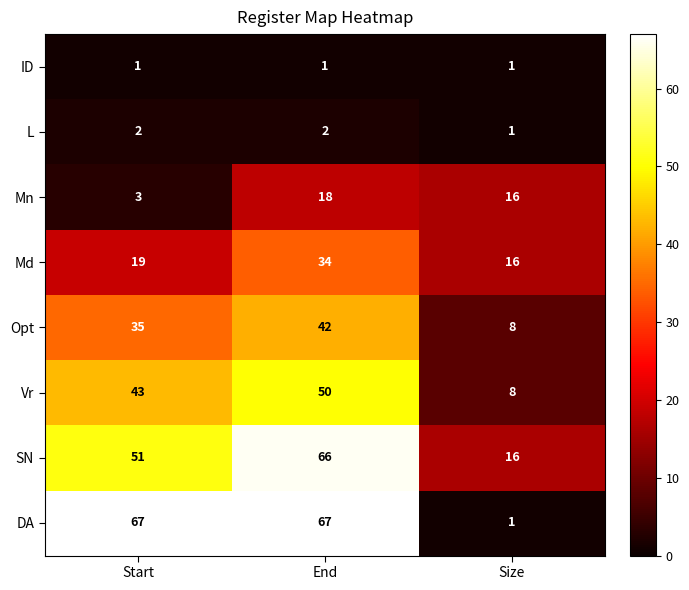

Which series changed the most between End and Size?

DA